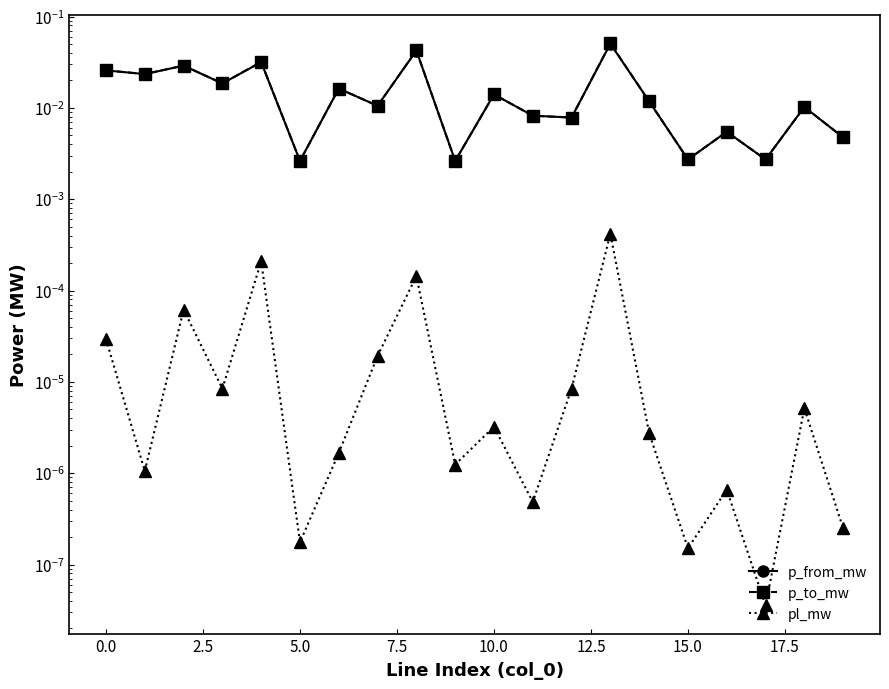

True or false: pl_mw and p_to_mw cross at least once.

False